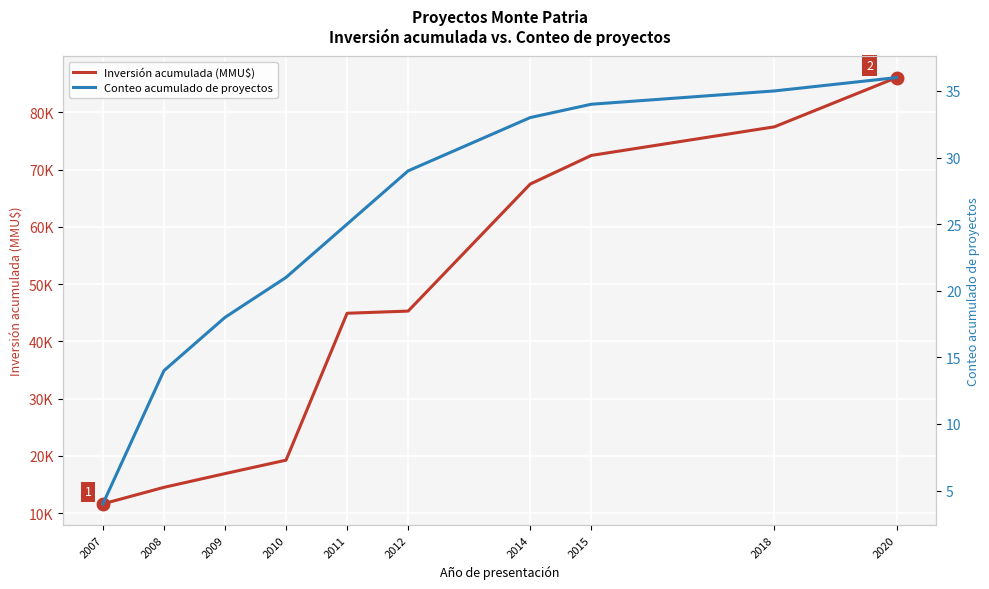

What is the maximum value shown in the chart?

86090